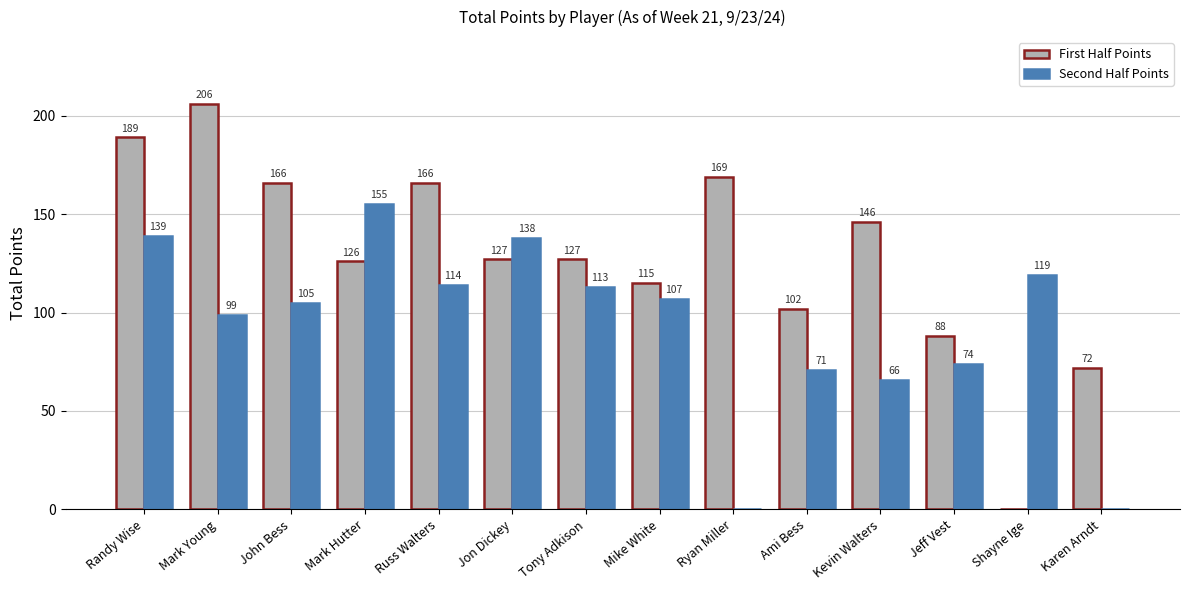

Reading left to right, list all the values displayed in this chart.

First Half Points: 189	206	166	126	166	127	127	115	169	102	146	88	0	72
Second Half Points: 139	99	105	155	114	138	113	107	0	71	66	74	119	0